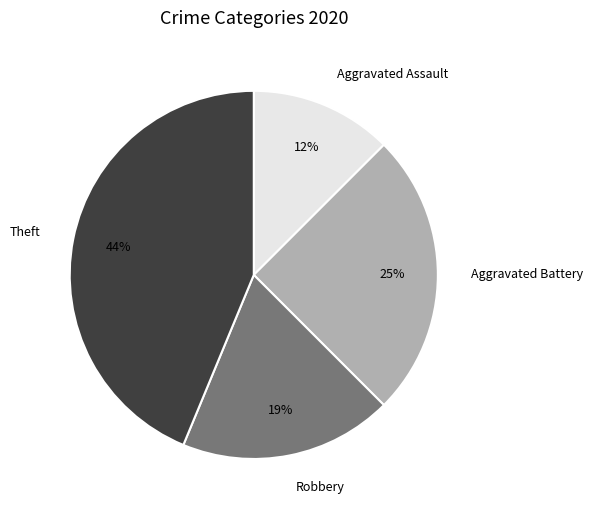

What is the largest slice in the pie chart?

Theft